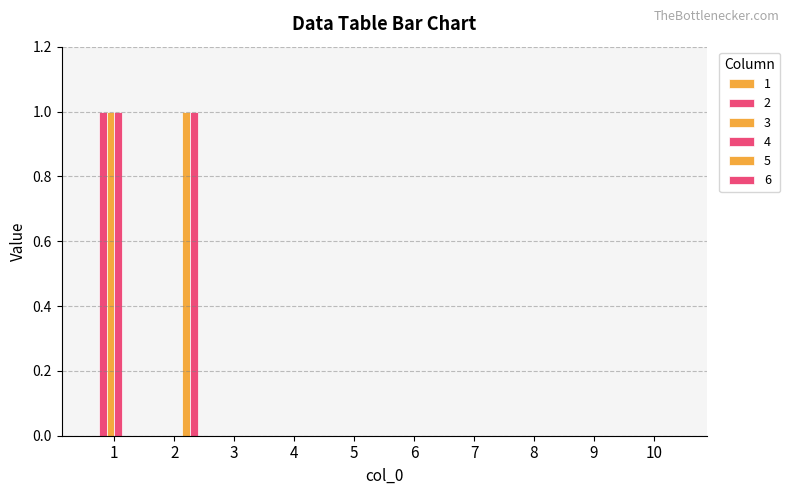

What is the value of the 2 bar at the 1st from the left?

1